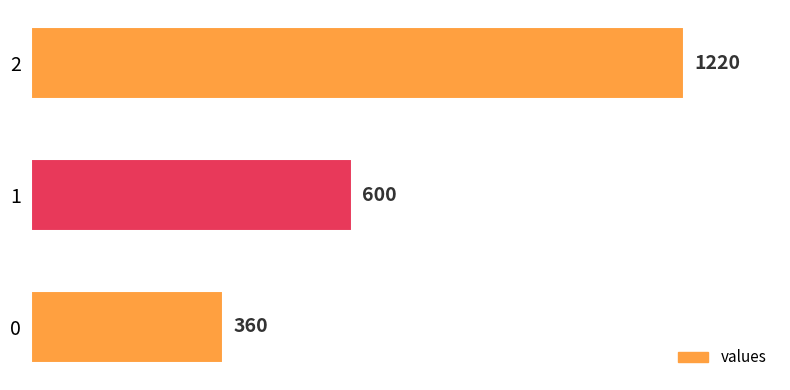

Read the value at 0.

360